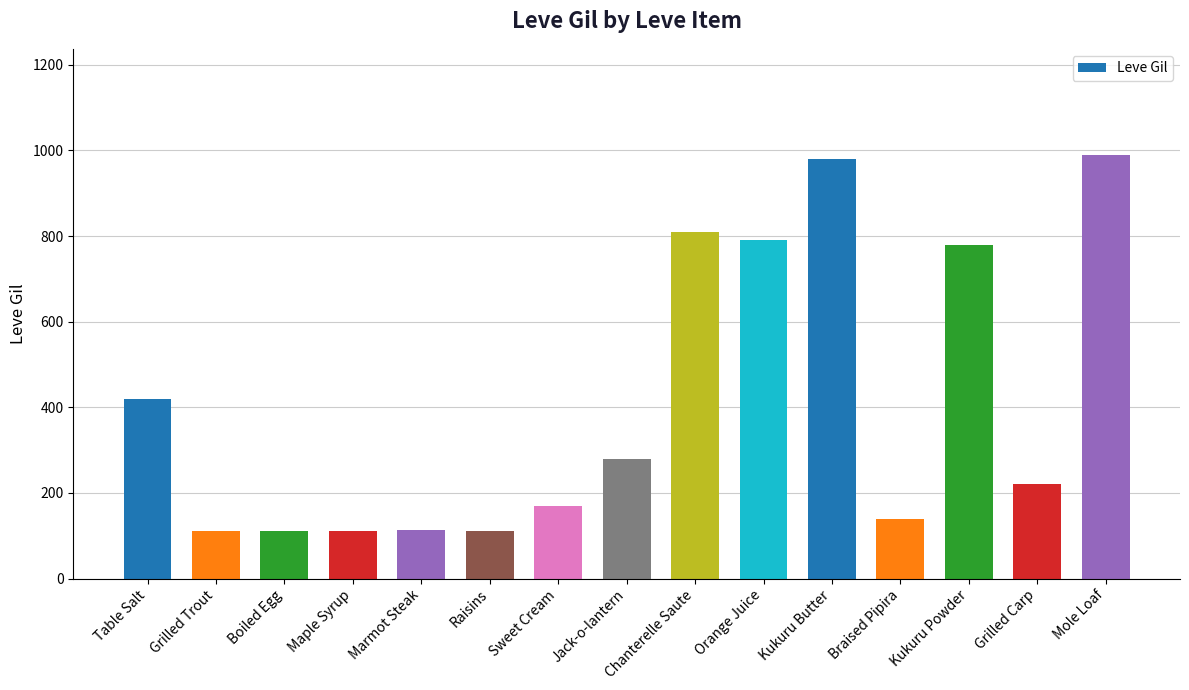

Where does the data first go above 220?

Table Salt